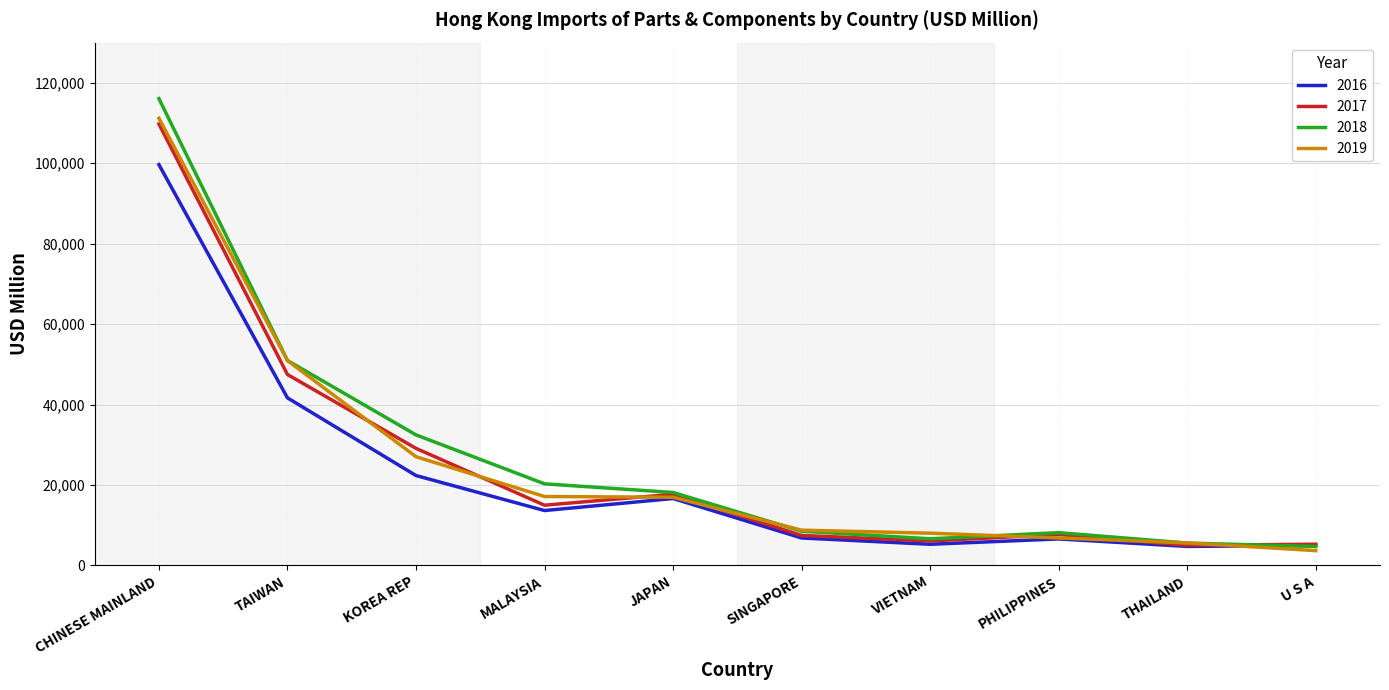

Which series has the largest total across all categories?

2018